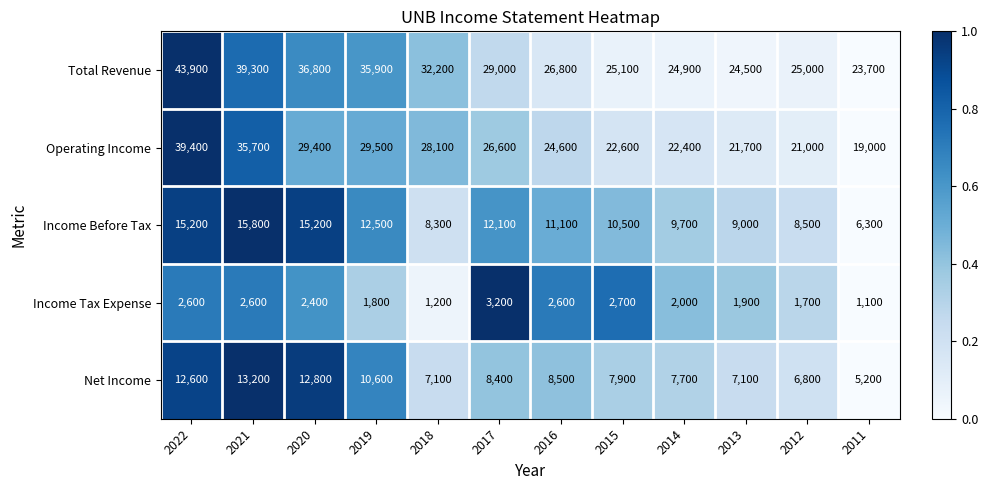

What is the total value across all series at 2022?

113700